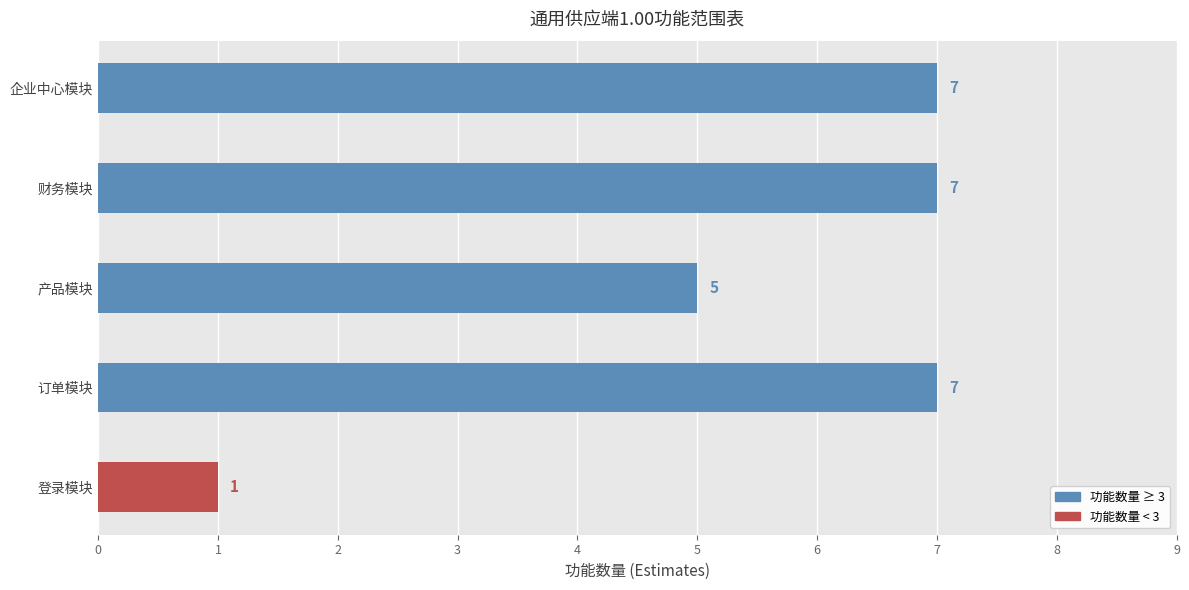

What is the sum of all values?

27